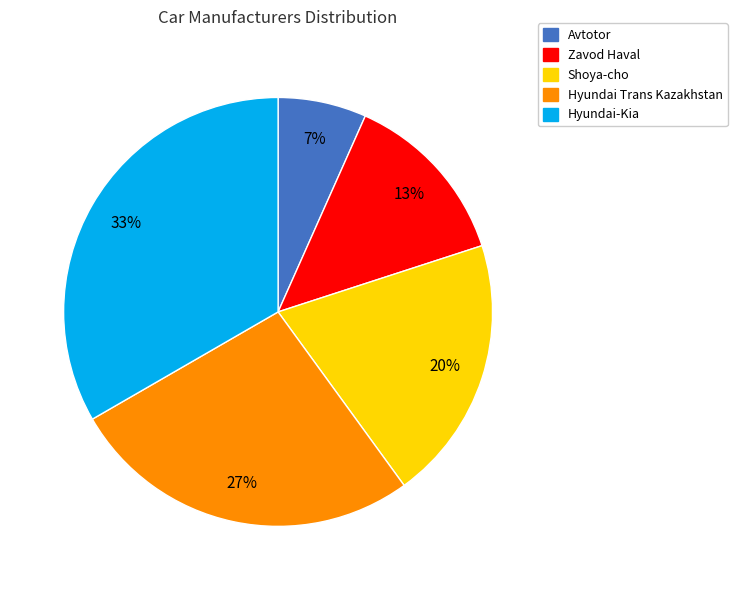

Which category has the smallest portion of the pie?

Avtotor